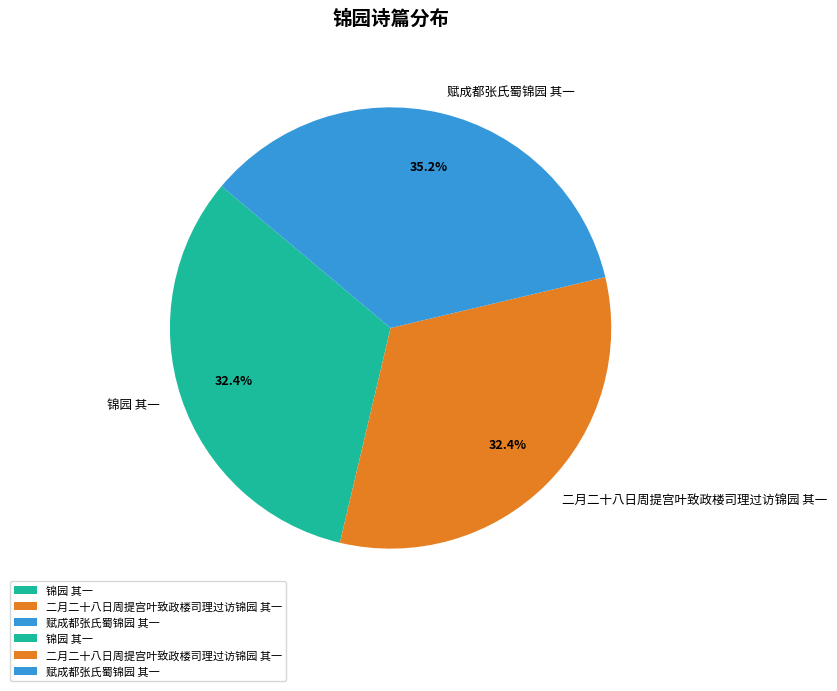

How many slices are in this pie chart?

3